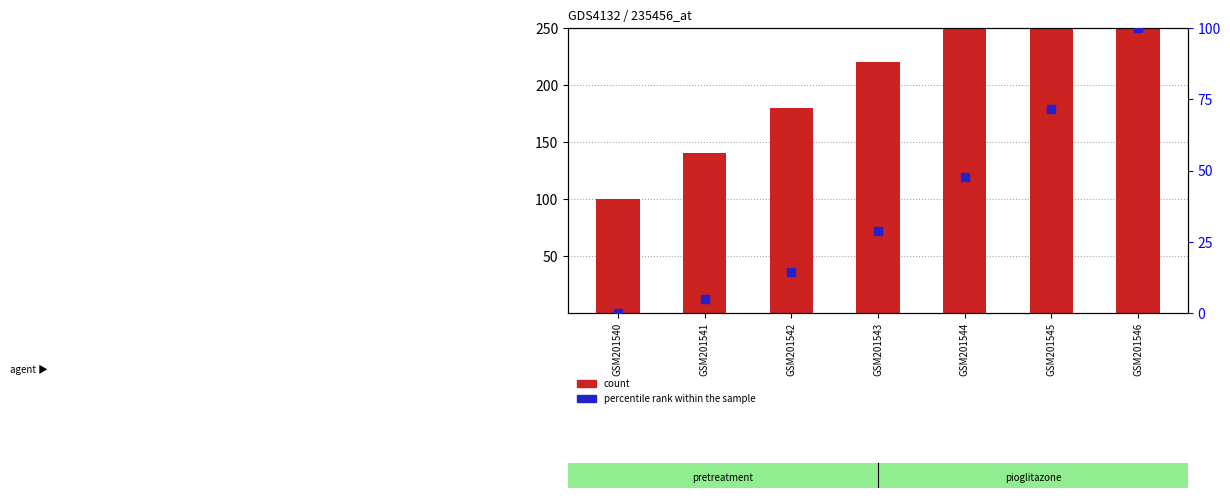

What are all the series names shown in the legend?

count, percentile rank within the sample